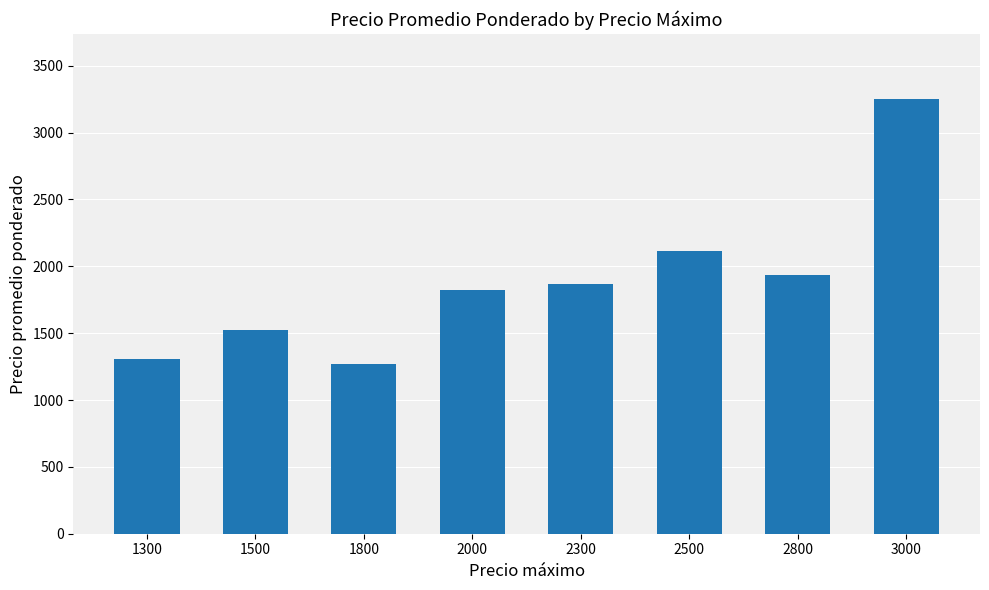

Which has a higher value, 1500 or 1300?

1500